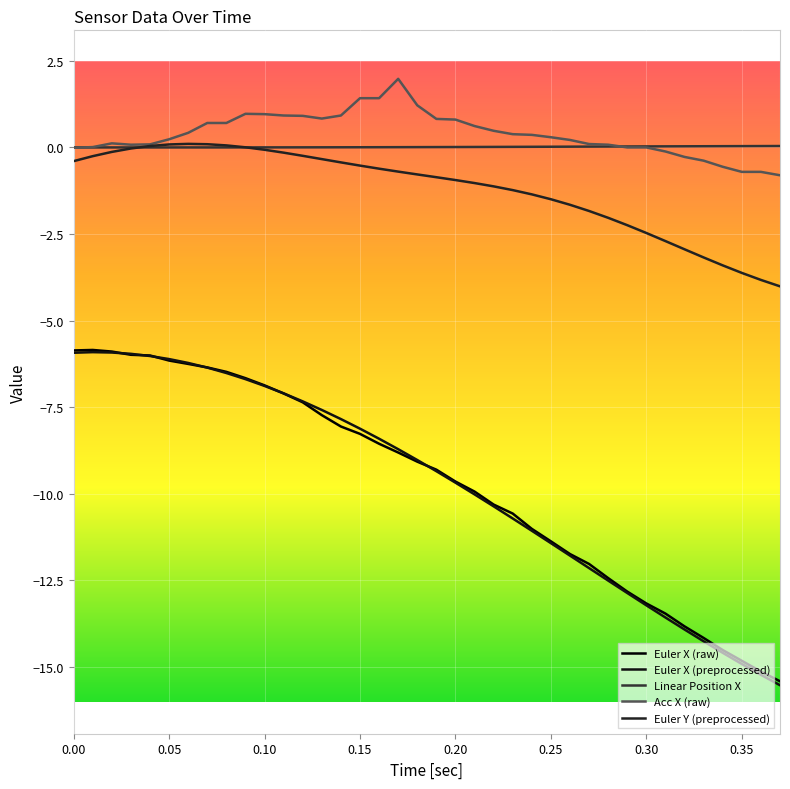

At which label does Euler Y (preprocessed) reach its peak?

0.30